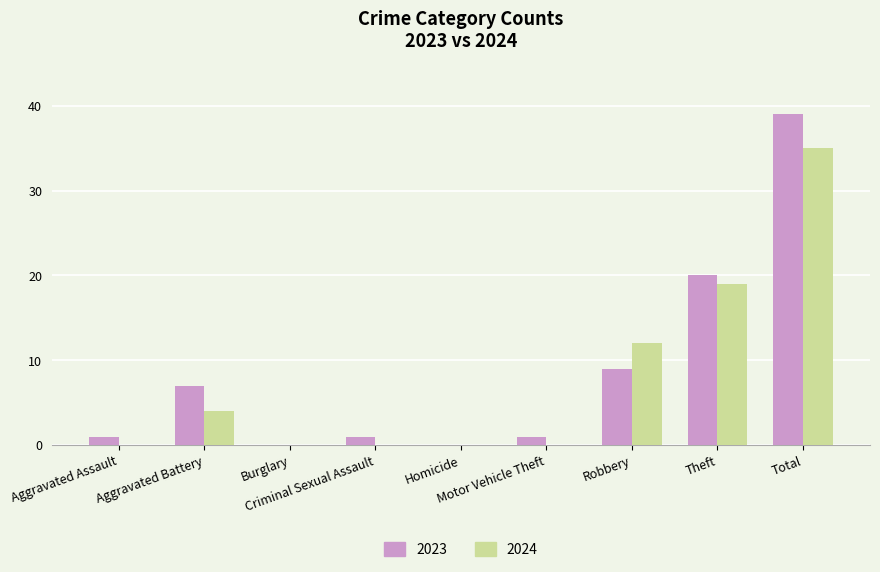

Between Burglary and Theft, which series saw the biggest shift?

2023